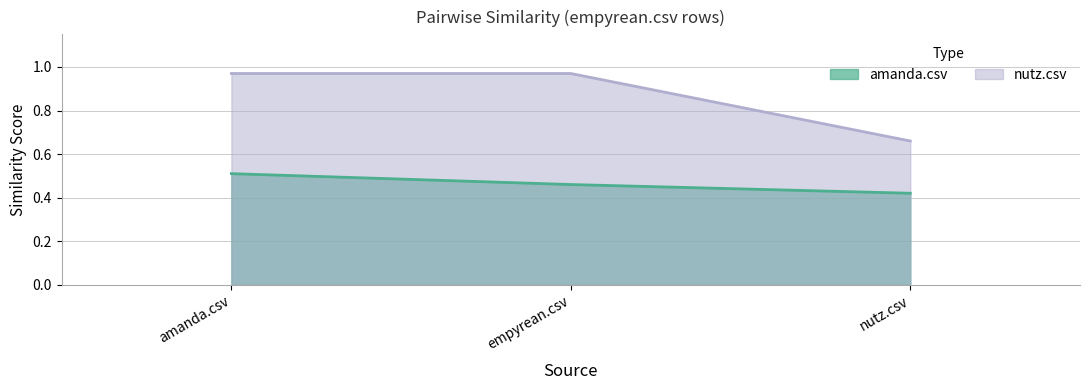

What are all the series names shown in the legend?

amanda.csv, nutz.csv